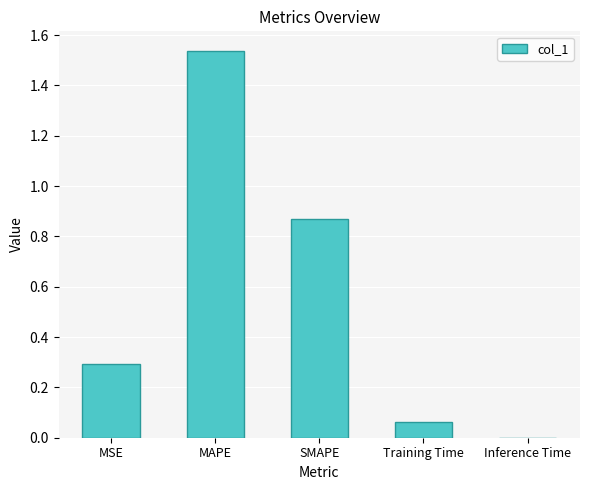

Which has a higher value, SMAPE or MSE?

SMAPE